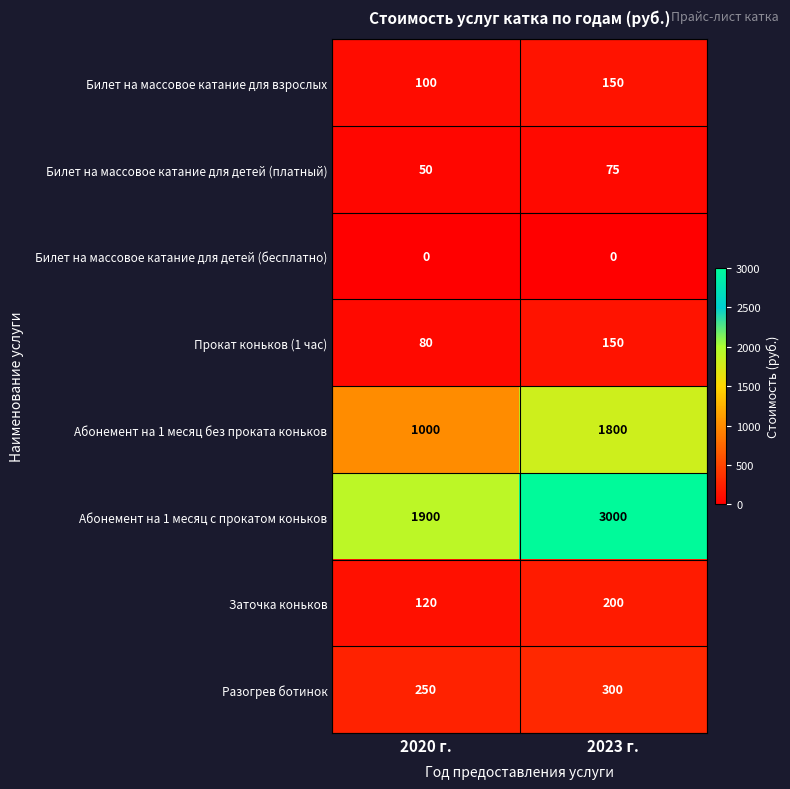

At which category is the sum across all series the highest?

2023 г.